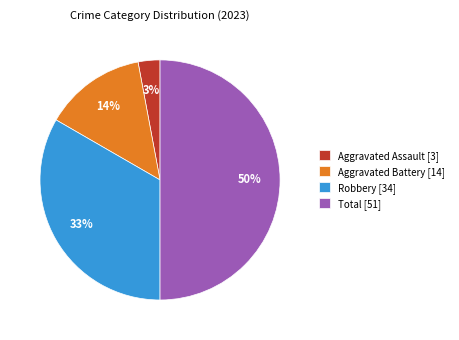

To the nearest percent, what is the difference between the largest and smallest slice percentages?

47%